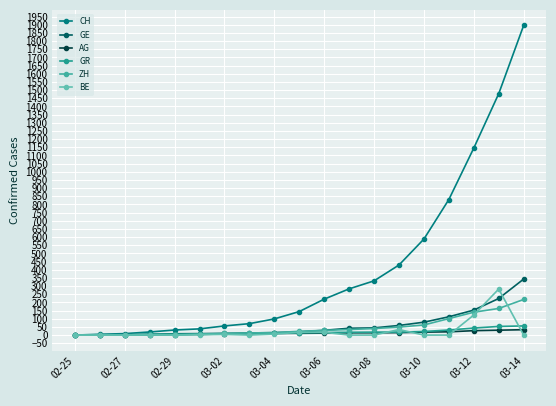

What is the highest value of the GR series?

56